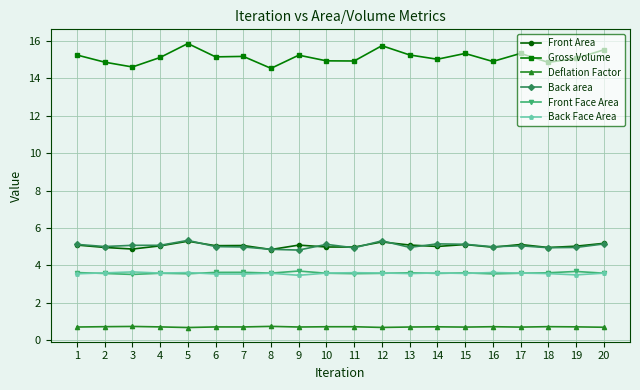

True or false: Deflation Factor has a value of 0.7 at 7.

True